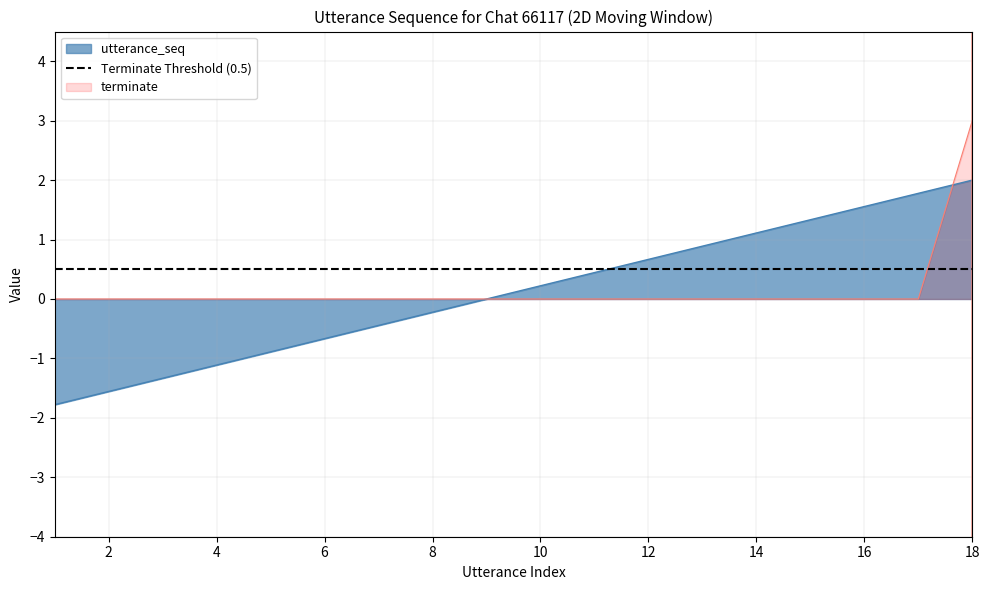

At which category does the chart reach its minimum across all series?

1